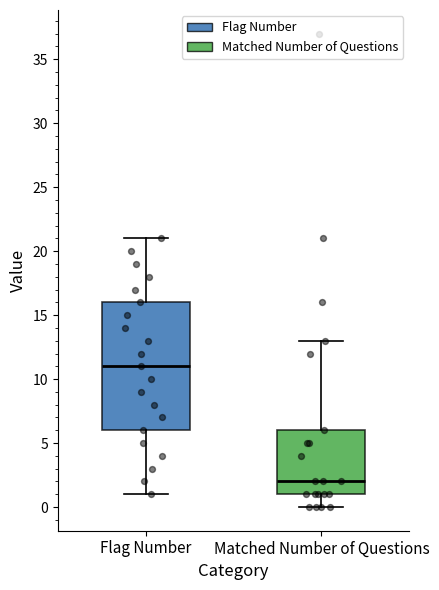

Where does the median line of the box for Matched Number of Questions sit on the y-axis? The values are not printed on the chart, so give them approximately, as read against the axis.

2